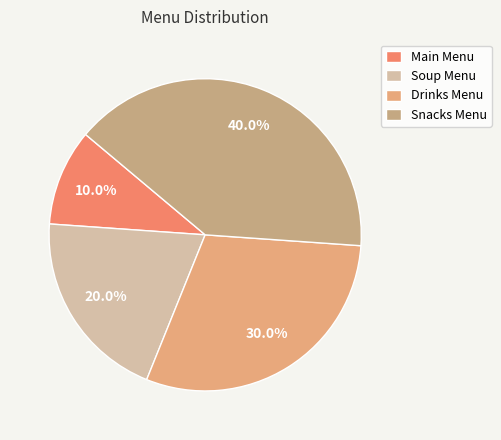

Rank the categories by value from highest to lowest.

Snacks Menu, Drinks Menu, Soup Menu, Main Menu